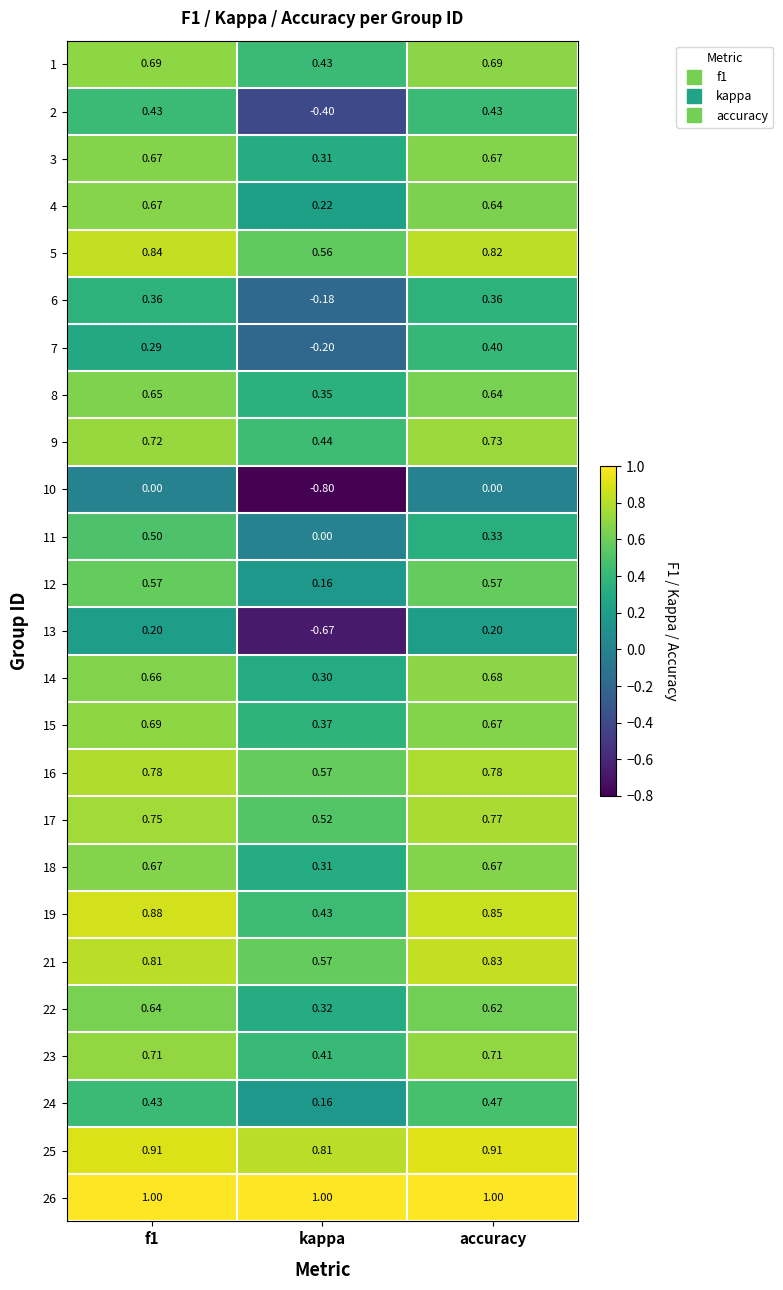

At which category does the chart reach its minimum across all series?

kappa